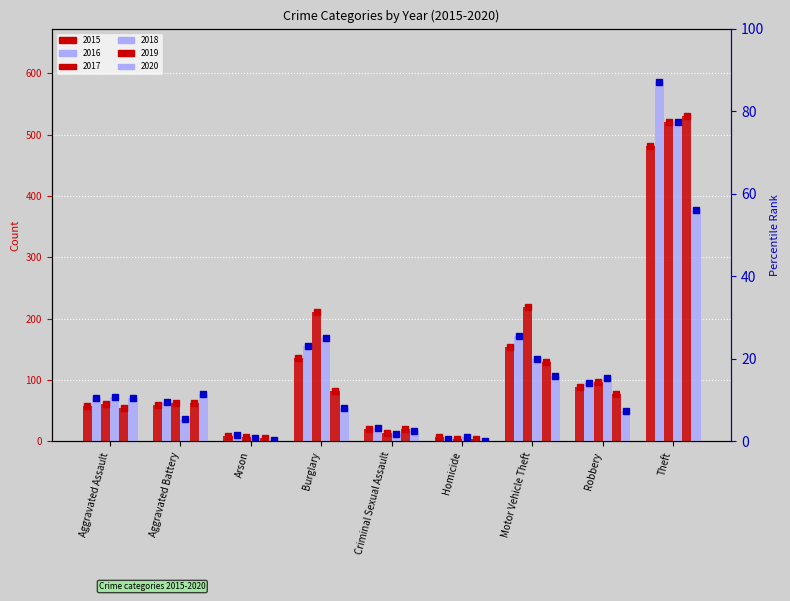

Reading left to right, what are all the values shown in this chart?

2015: Aggravated Assault=58	Aggravated Battery=59	Arson=8	Burglary=136	Criminal Sexual Assault=20	Homicide=7	Motor Vehicle Theft=154	Robbery=89	Theft=481
2016: Aggravated Assault=70	Aggravated Battery=64	Arson=10	Burglary=155	Criminal Sexual Assault=21	Homicide=4	Motor Vehicle Theft=172	Robbery=95	Theft=585
2017: Aggravated Assault=61	Aggravated Battery=63	Arson=7	Burglary=210	Criminal Sexual Assault=13	Homicide=4	Motor Vehicle Theft=219	Robbery=96	Theft=521
2018: Aggravated Assault=72	Aggravated Battery=36	Arson=6	Burglary=168	Criminal Sexual Assault=12	Homicide=7	Motor Vehicle Theft=134	Robbery=104	Theft=521
2019: Aggravated Assault=55	Aggravated Battery=62	Arson=5	Burglary=82	Criminal Sexual Assault=20	Homicide=3	Motor Vehicle Theft=130	Robbery=77	Theft=530
2020: Aggravated Assault=70	Aggravated Battery=77	Arson=2	Burglary=55	Criminal Sexual Assault=17	Homicide=1	Motor Vehicle Theft=107	Robbery=50	Theft=377